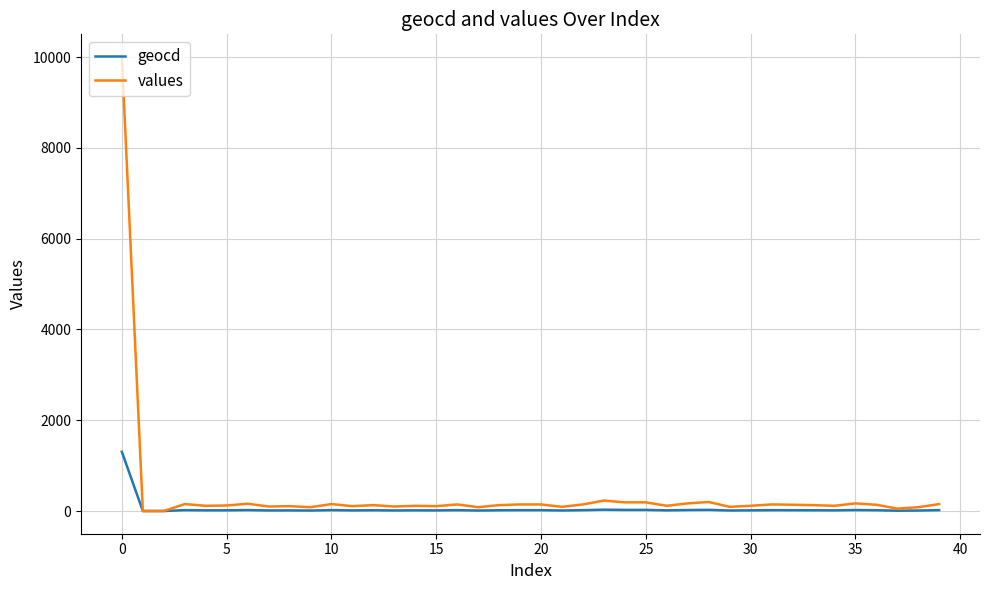

Rank the series by their maximum value, from lowest to highest.

geocd, values